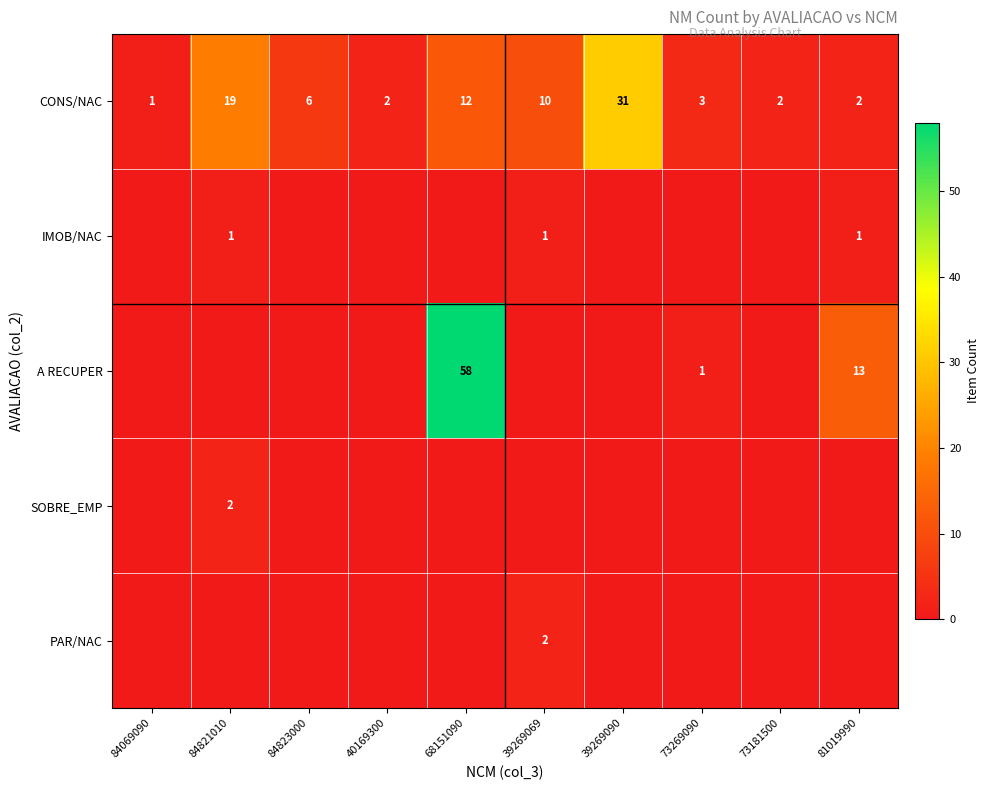

Which category has the highest value in the CONS/NAC series?

39269090